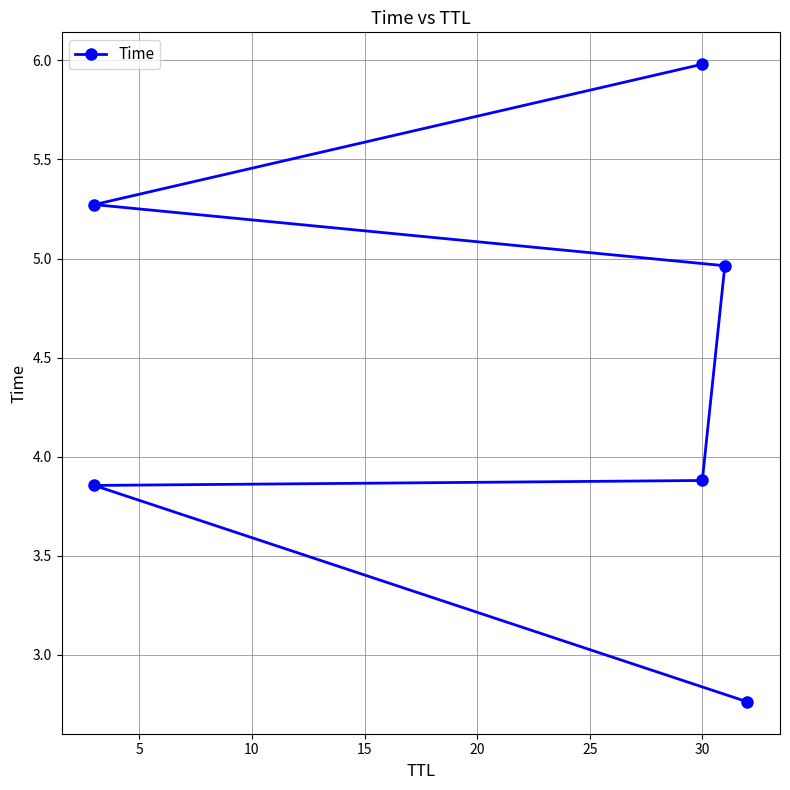

True or false: the data shows 3.9 at 5.

True